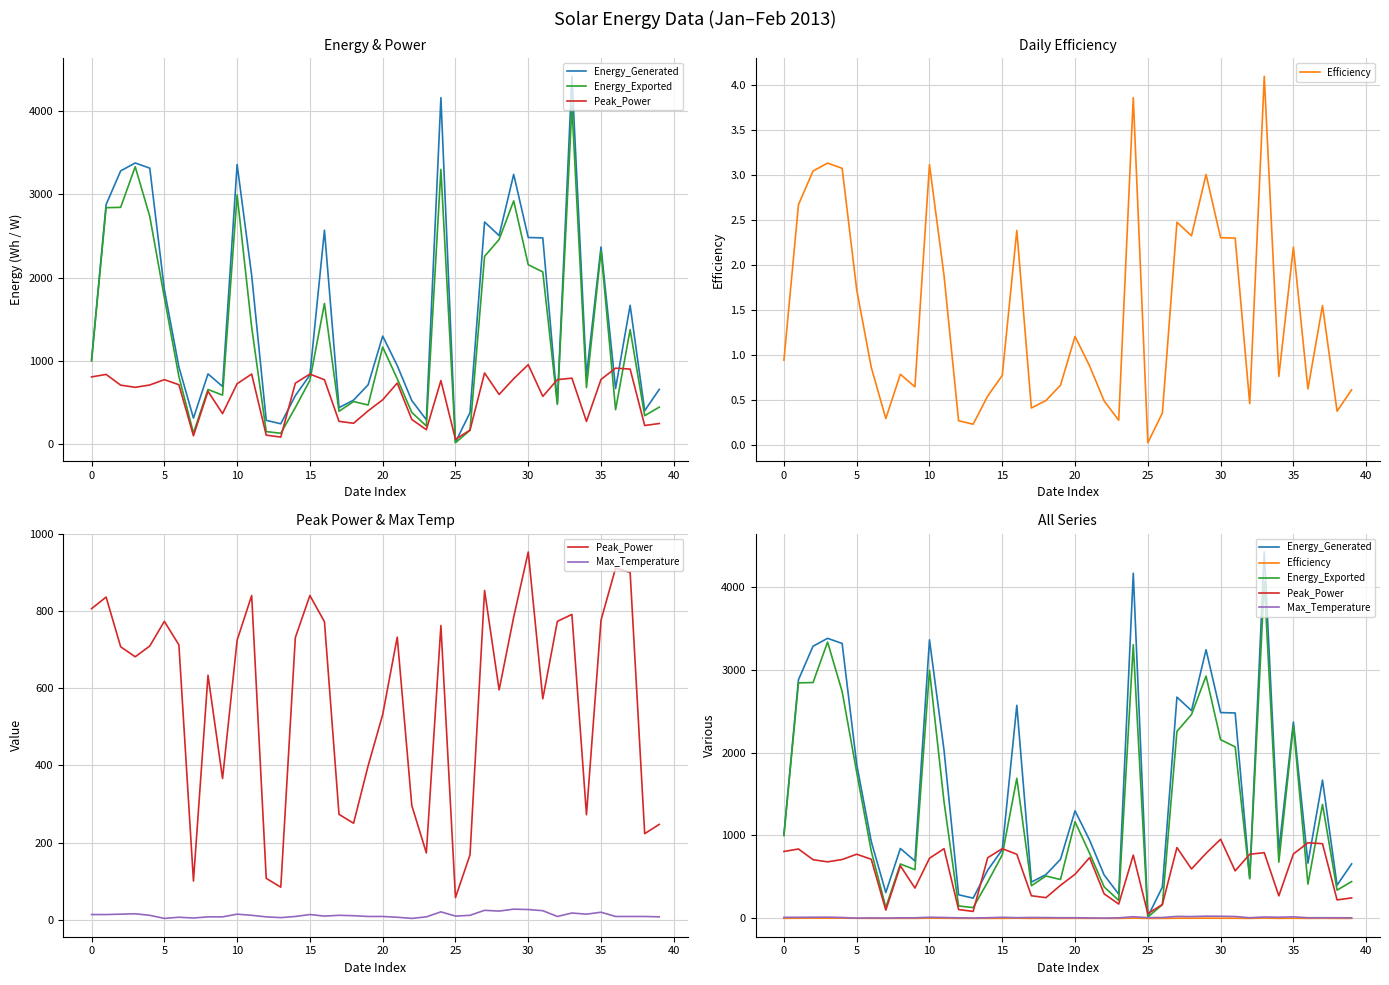

At 26, list the series in order from smallest to largest.

Efficiency, Max_Temperature, Energy_Exported, Peak_Power, Energy_Generated